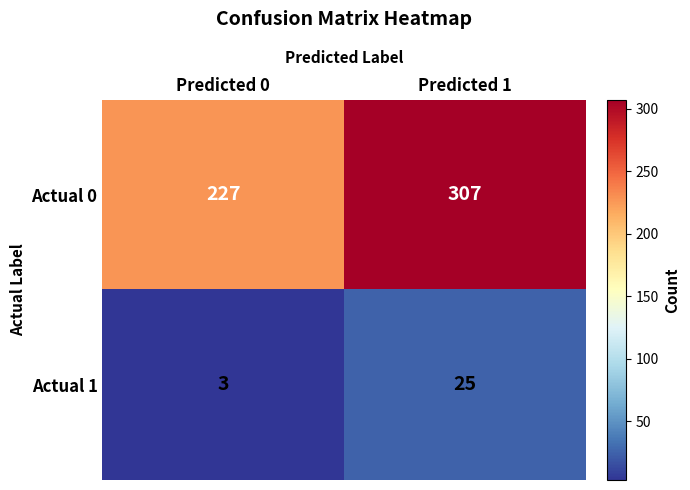

What is the difference between the maximum and minimum values in the Actual 1 series?

22